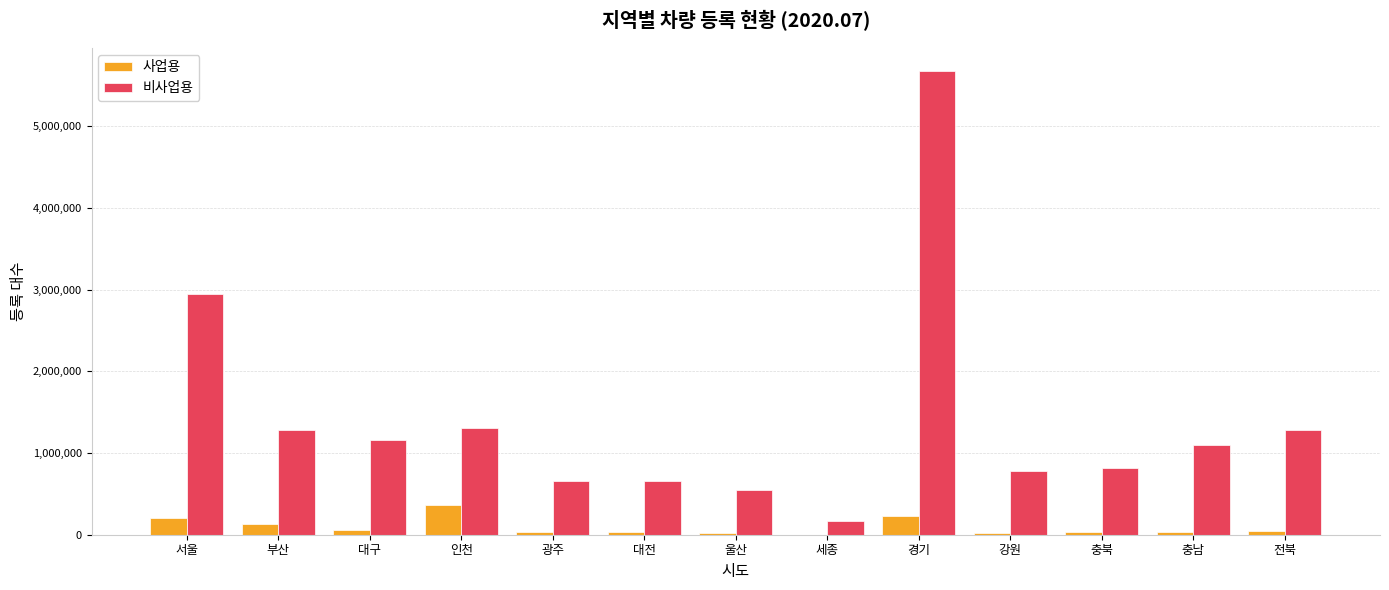

Read the 사업용 value at 서울.

204634